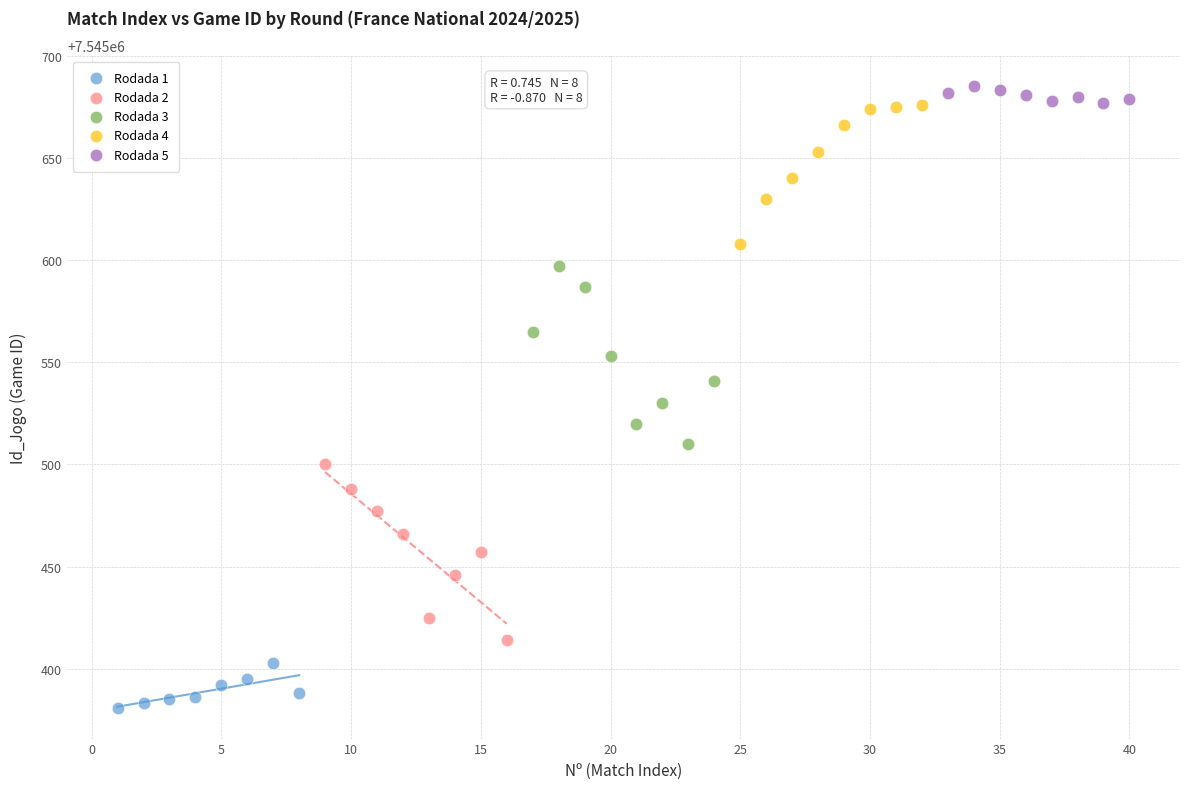

What are all the series names shown in the legend?

Rodada 1, Rodada 2, Rodada 3, Rodada 4, Rodada 5